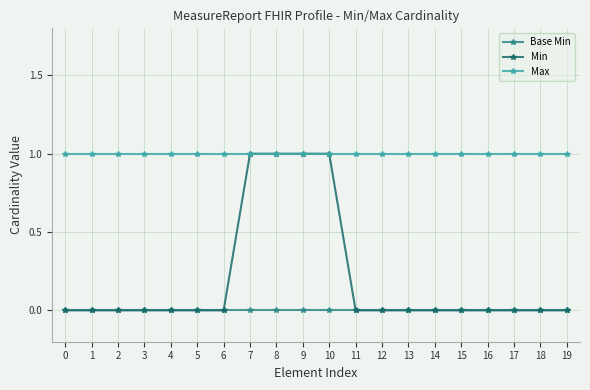

The Max series shows 2 at 7. True or false?

False